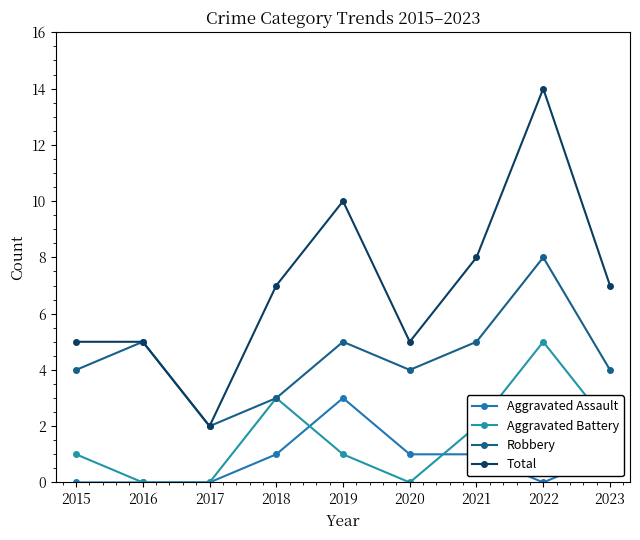

Reading left to right, extract all data points from this chart.

Aggravated Assault: 2015=0	2016=0	2017=0	2018=1	2019=3	2020=1	2021=1	2022=0	2023=1
Aggravated Battery: 2015=1	2016=0	2017=0	2018=3	2019=1	2020=0	2021=2	2022=5	2023=2
Robbery: 2015=4	2016=5	2017=2	2018=3	2019=5	2020=4	2021=5	2022=8	2023=4
Total: 2015=5	2016=5	2017=2	2018=7	2019=10	2020=5	2021=8	2022=14	2023=7